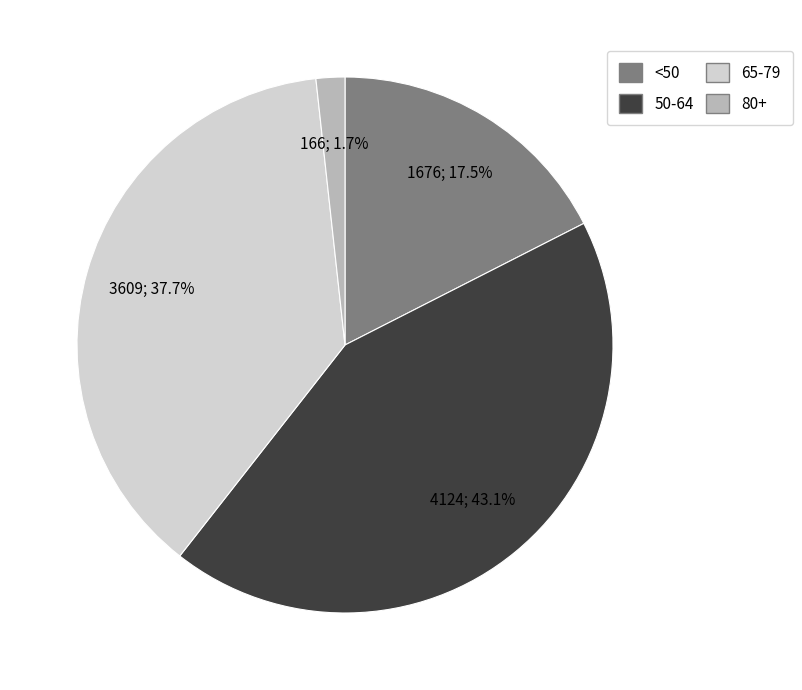

Between 80+ and 50-64, which is larger?

50-64